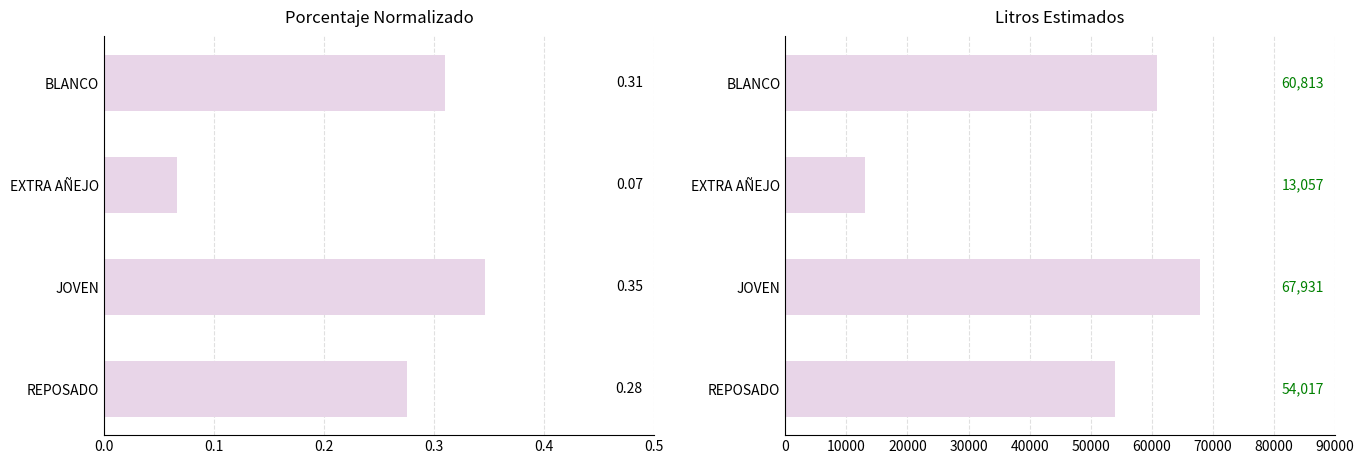

Reading right to left, what are all the values shown in this chart?

Porcentaje_Normalizado: 0.3	0.3	0.1	0.3
Litros_Estimados: 54017.4	67931.0	13057.3	60813.3